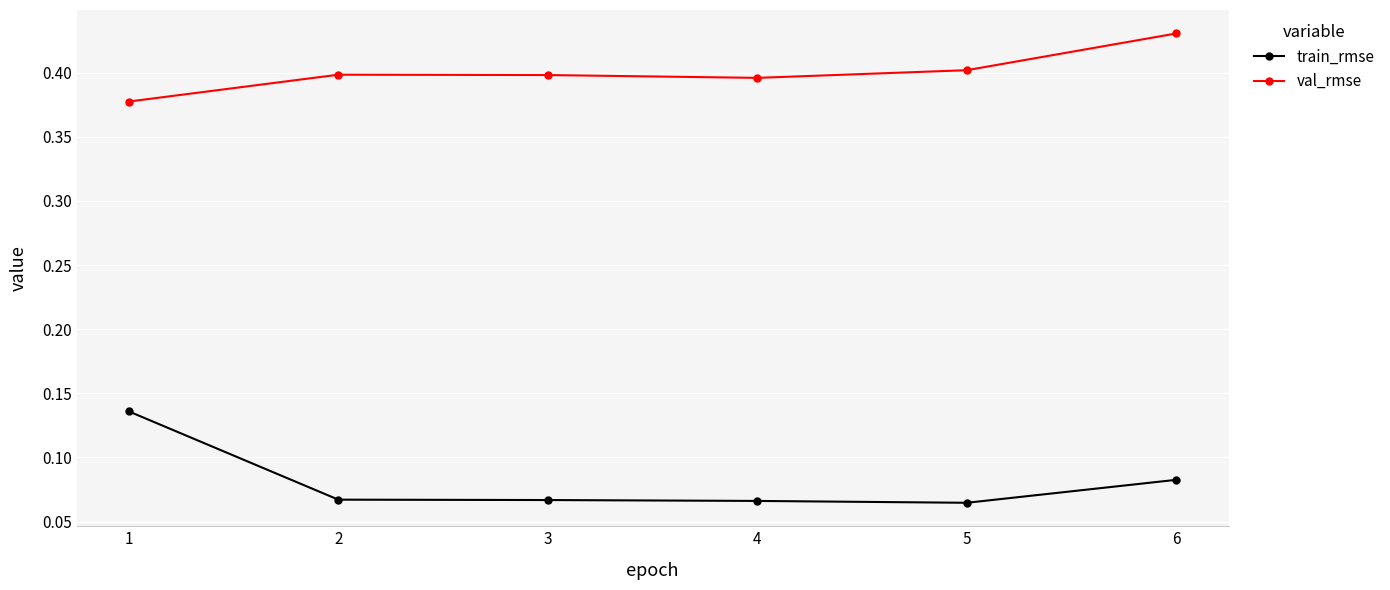

Rank the series by their average value, from lowest to highest.

train_rmse, val_rmse